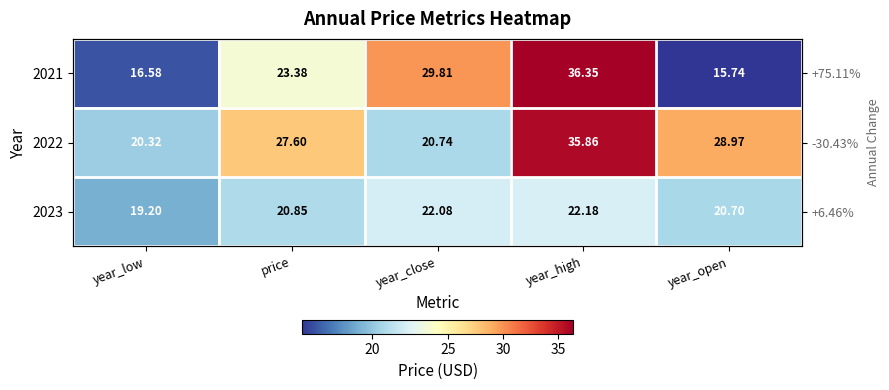

How many data points does each series have?

5